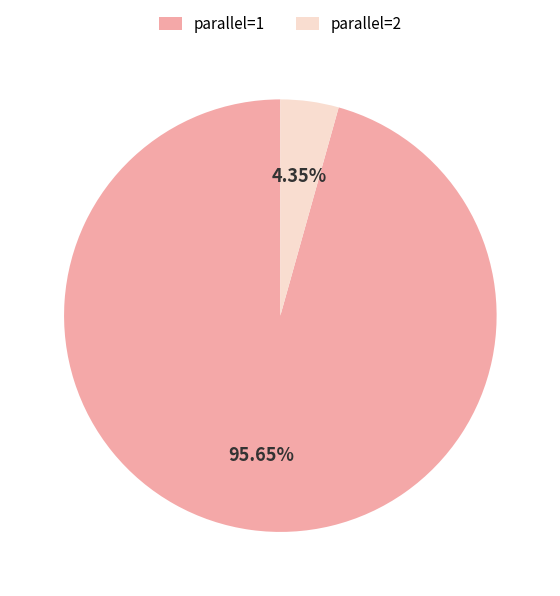

What percentage is the parallel=2 slice, to the nearest percent?

4%